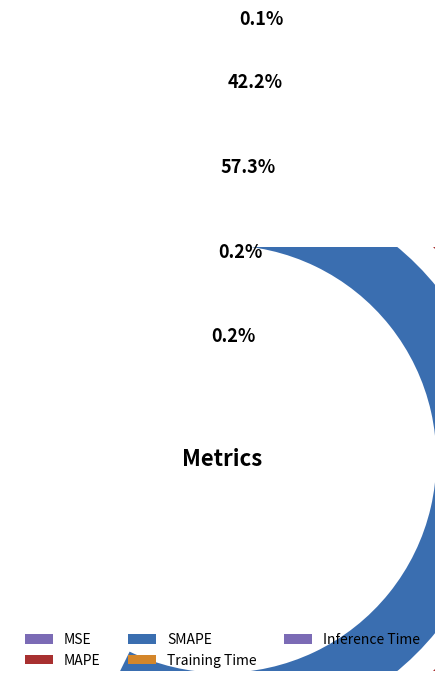

To the nearest percent, what is the average slice percentage?

20%